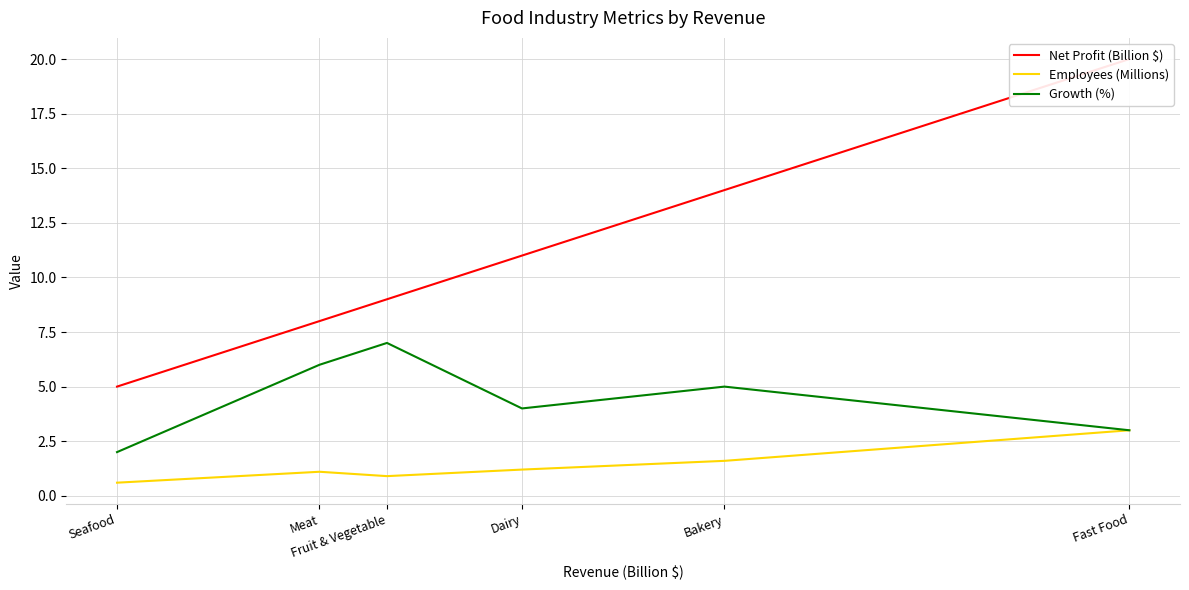

At how many categories does at least one series exceed 19?

1